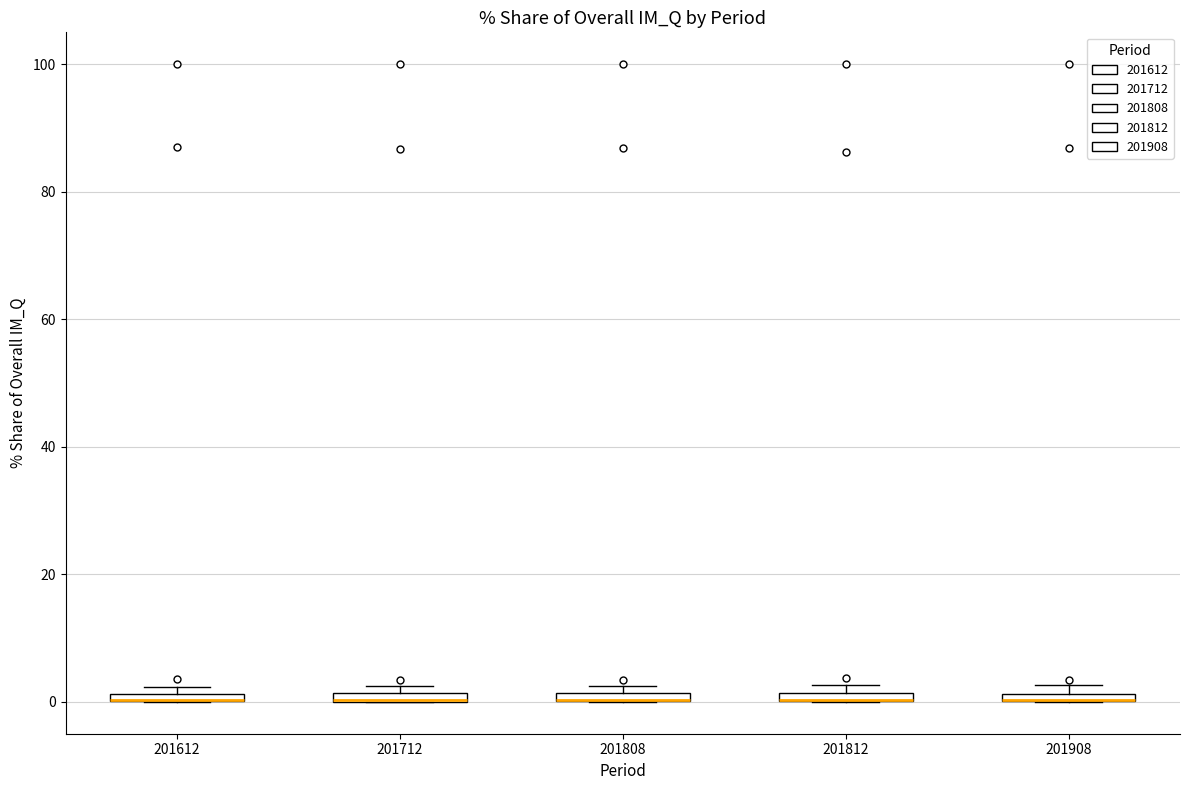

Where is the lower edge of the box at x = 201808 on the y-axis? The values are not printed on the chart, so give them approximately, as read against the axis.

0